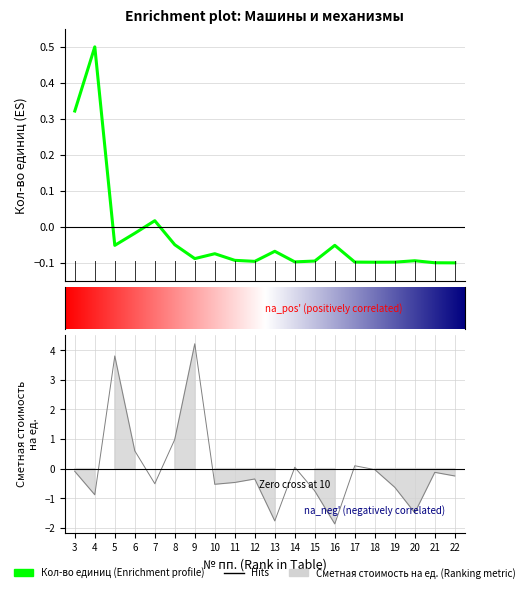

The Кол-во единиц series shows -0.1 at 18. True or false?

False